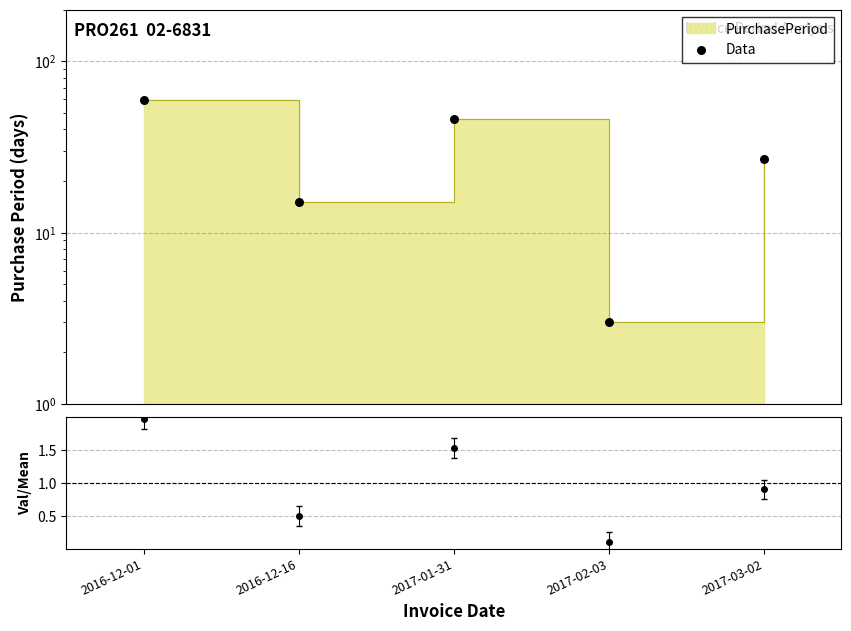

Approximately how many times larger is the value at 2017-01-31 compared to 2016-12-01?

0.8